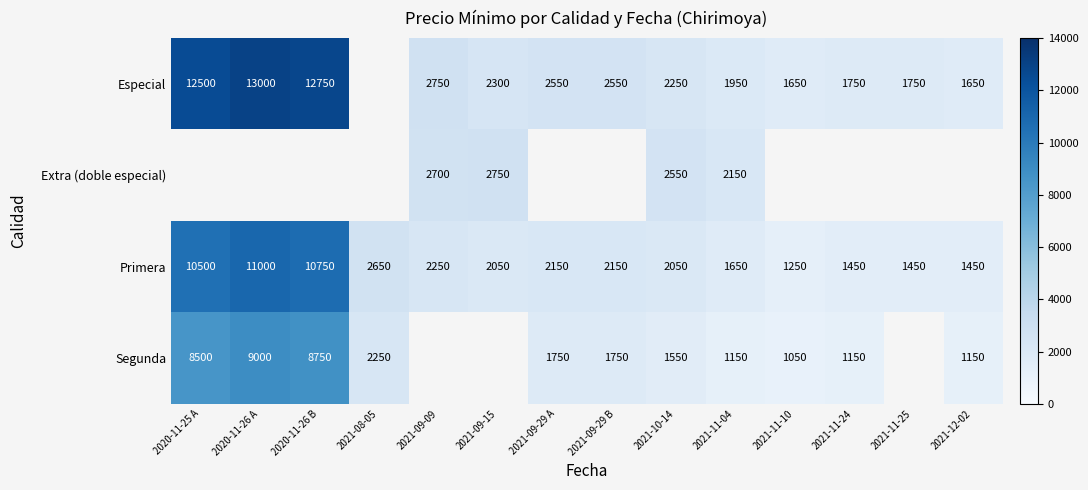

What is the spread (max minus min) of values at 2021-09-29 B?

800.0